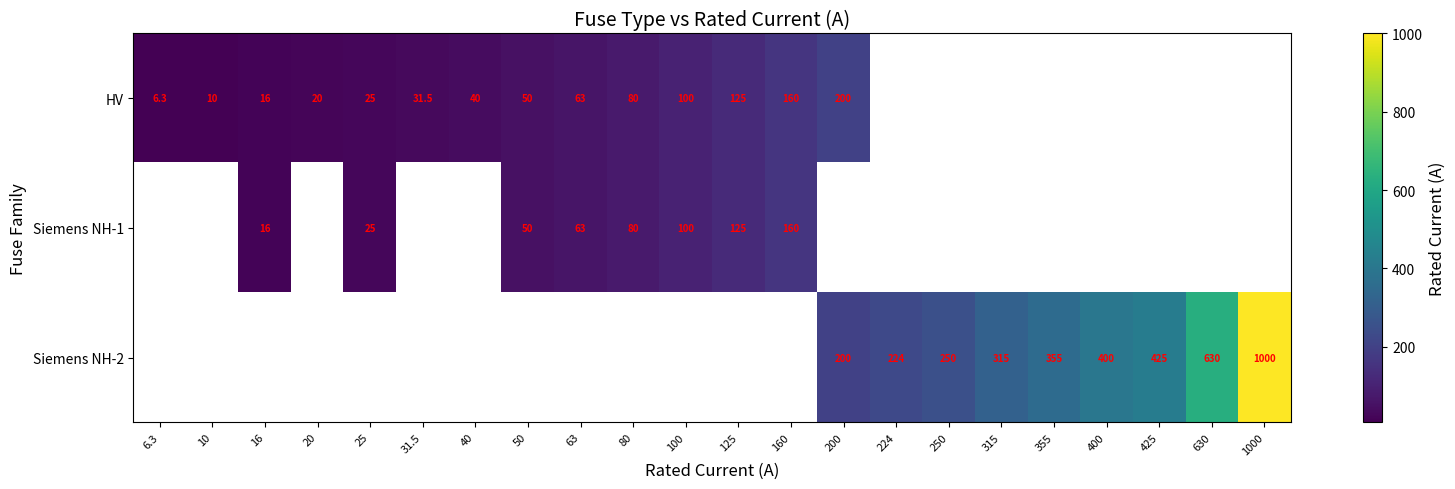

True or false: HV has a value of 160.0 at 160.

True